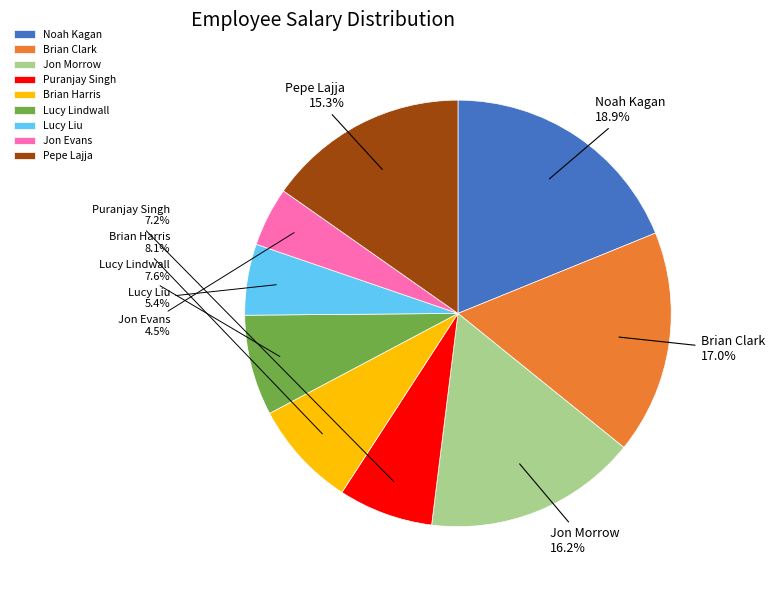

To the nearest percent, what is the average slice percentage?

11%